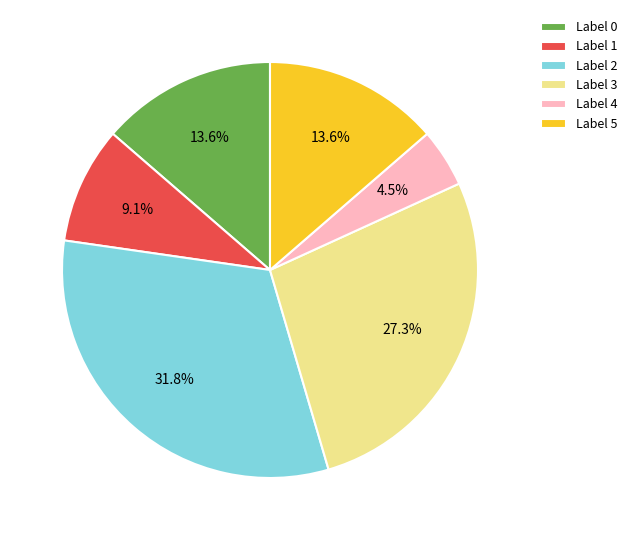

Between Label 3 and Label 1, which is larger?

Label 3